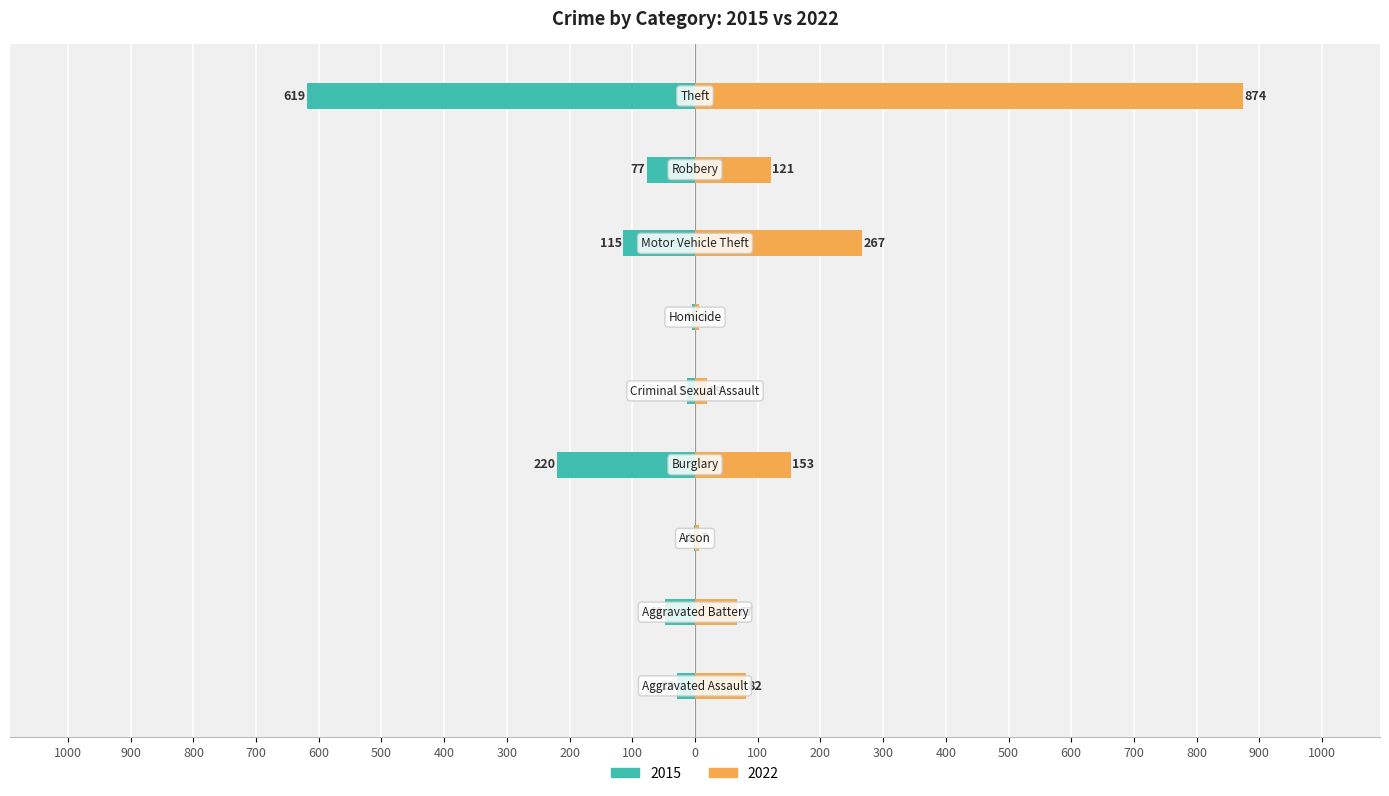

The value of 2022 at Arson is 7. True or false?

True